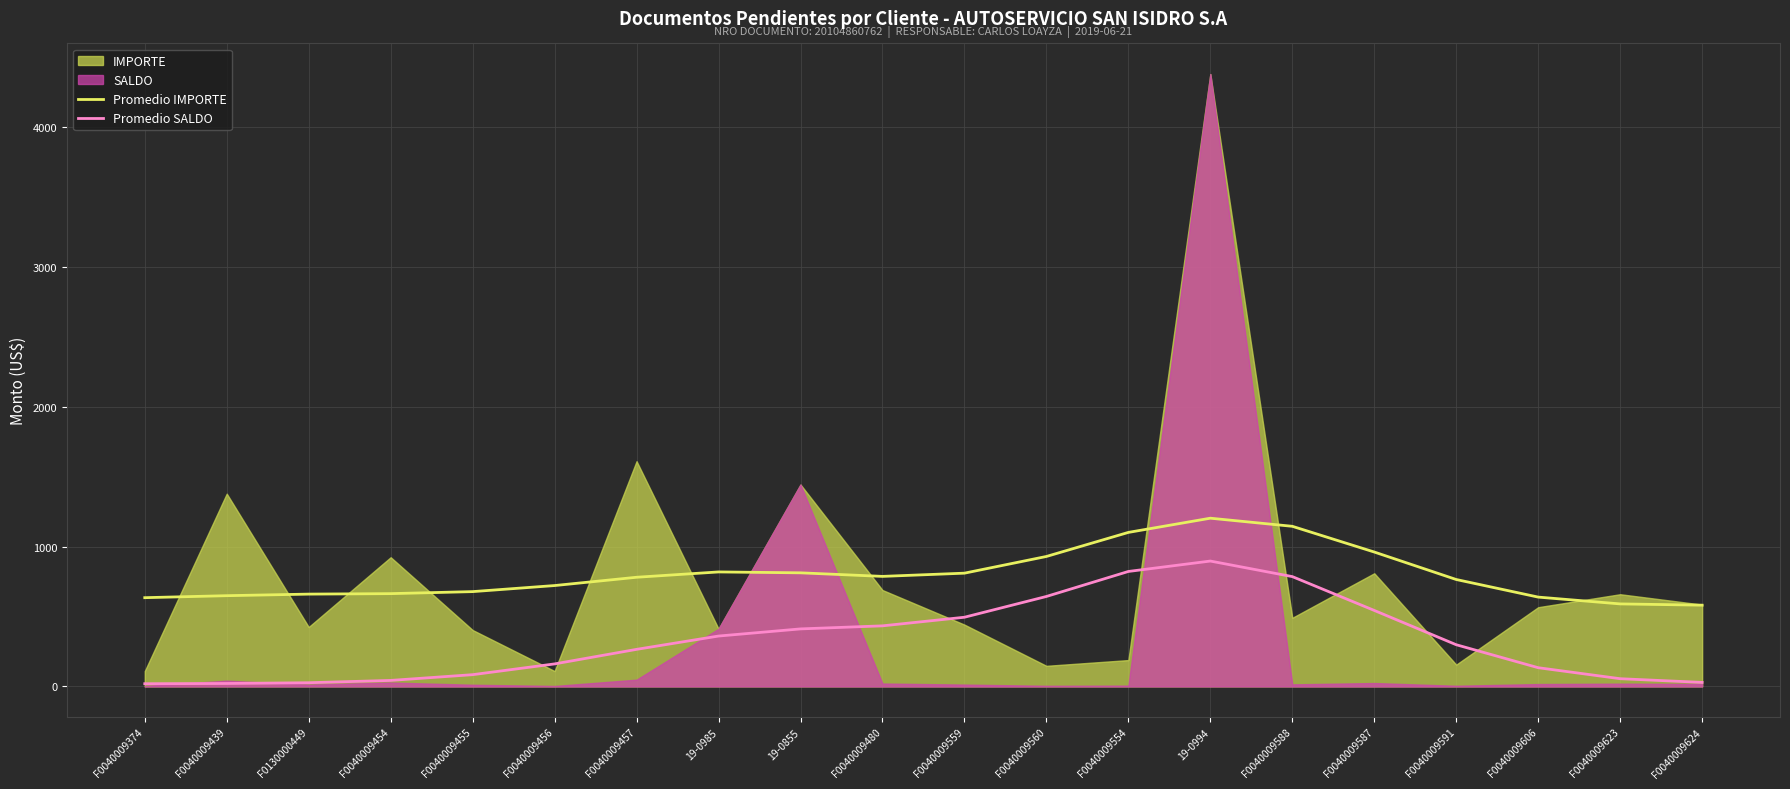

At which label does Promedio SALDO reach its peak?

19-0994